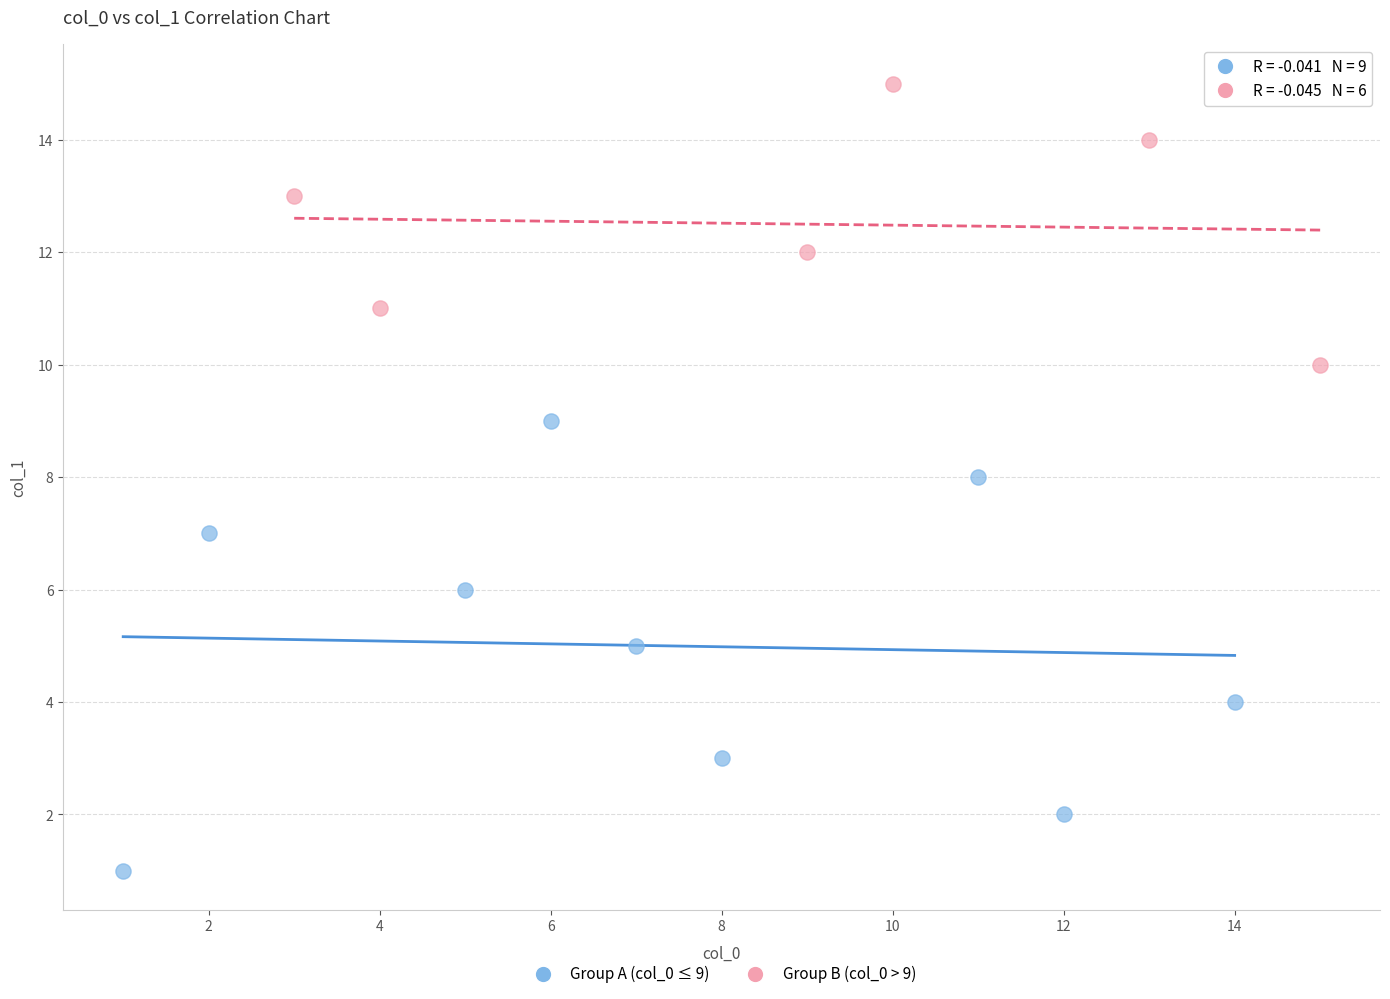

Which series reaches the minimum Y coordinate?

Group A (col_0 ≤ 9)